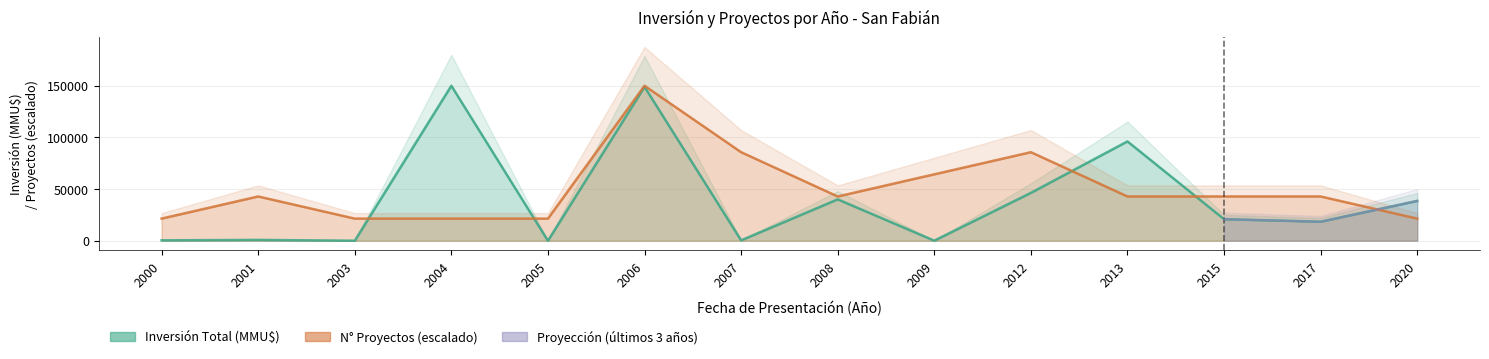

Reading left to right, what are all the values shown in this chart?

Inversión Total (MMU$): 2000=400	2001=790	2003=17	2004=149800	2005=0	2006=148781	2007=390	2008=40000	2009=72	2012=46268	2013=96000	2015=20860	2017=18400	2020=38500
N° Proyectos: 2000=21400	2001=42800	2003=21400	2004=21400	2005=21400	2006=149800	2007=85600	2008=42800	2009=64200	2012=85600	2013=42800	2015=42800	2017=42800	2020=21400